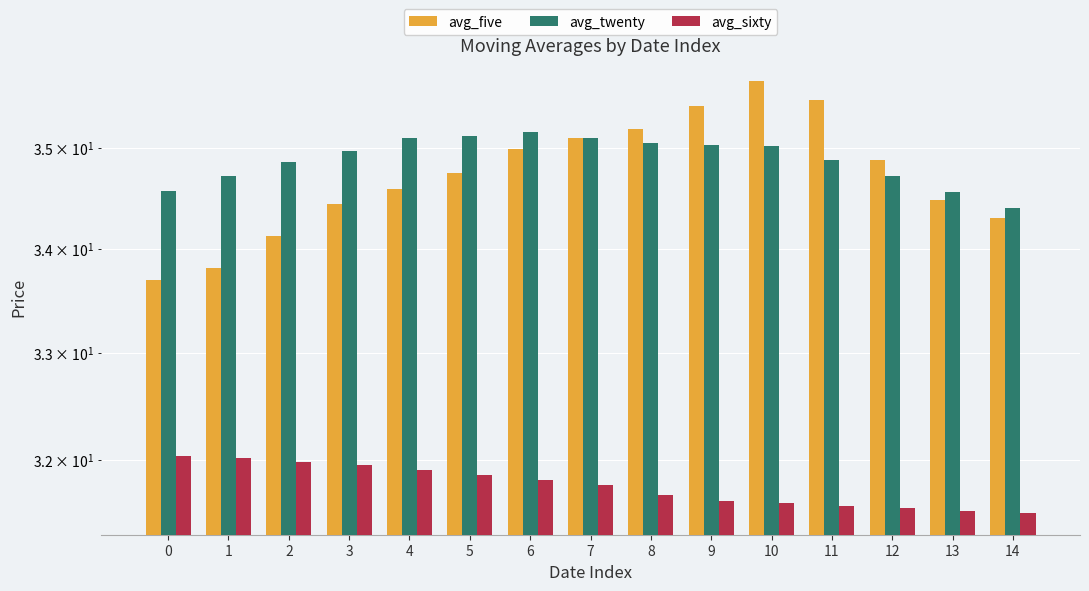

Which series changed the most between 4 and 7?

avg_five